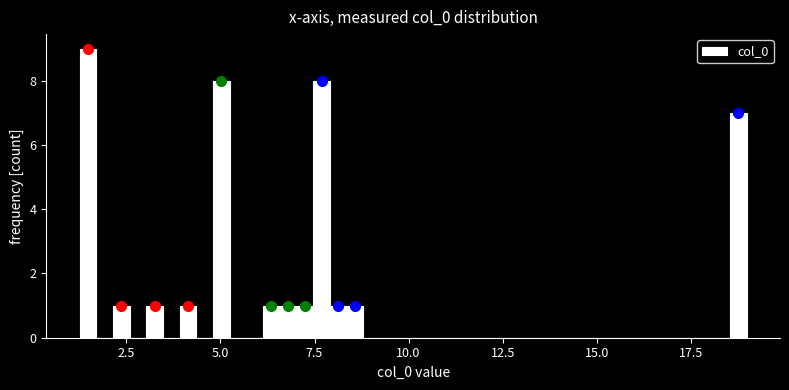

Read against the x-axis, roughly where is the centre of the tallest bar?

1.5